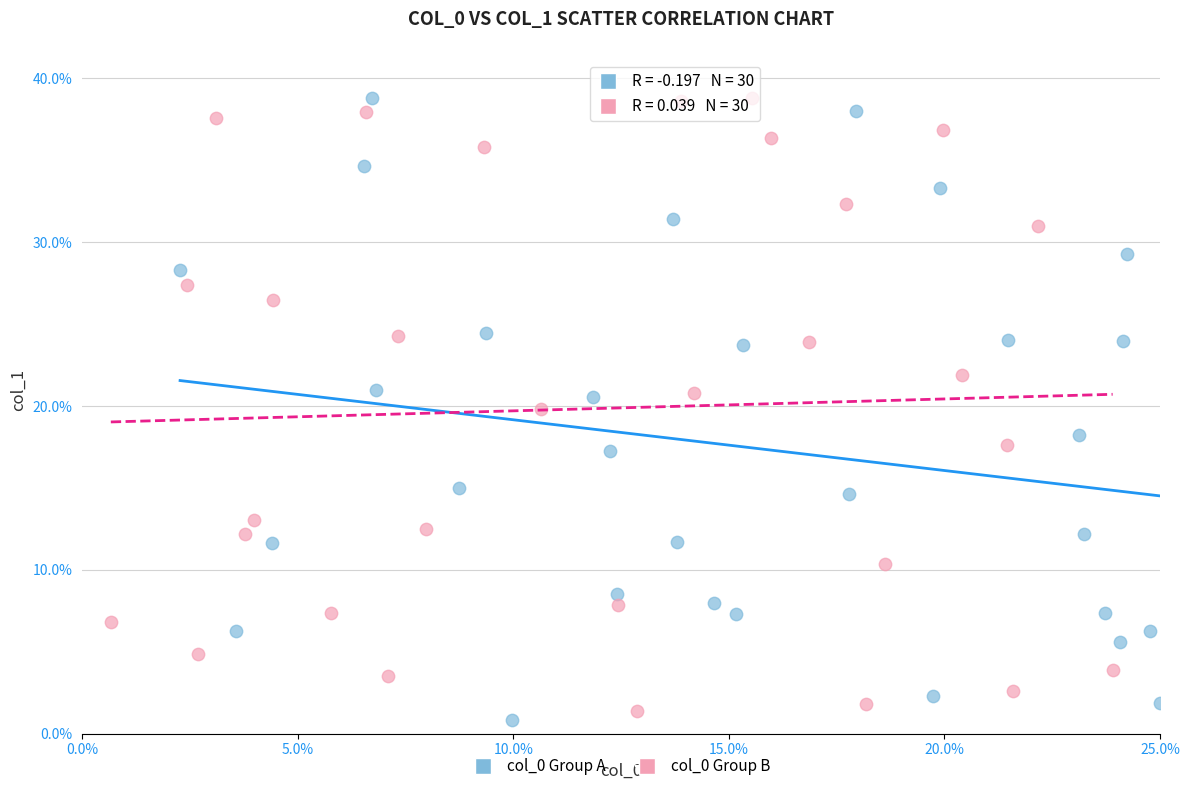

Which series has the largest Y range (max minus min)?

col_0 Group A